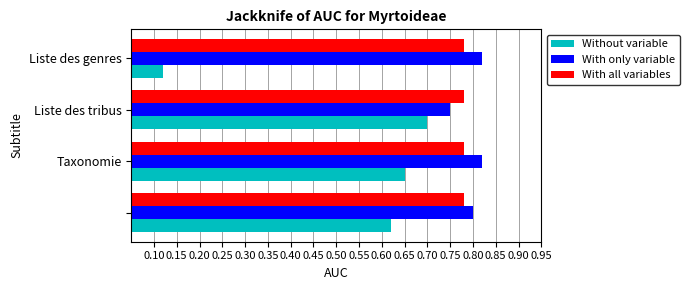

List the series in order of their peak value, lowest first.

Without variable, With all variables, With only variable